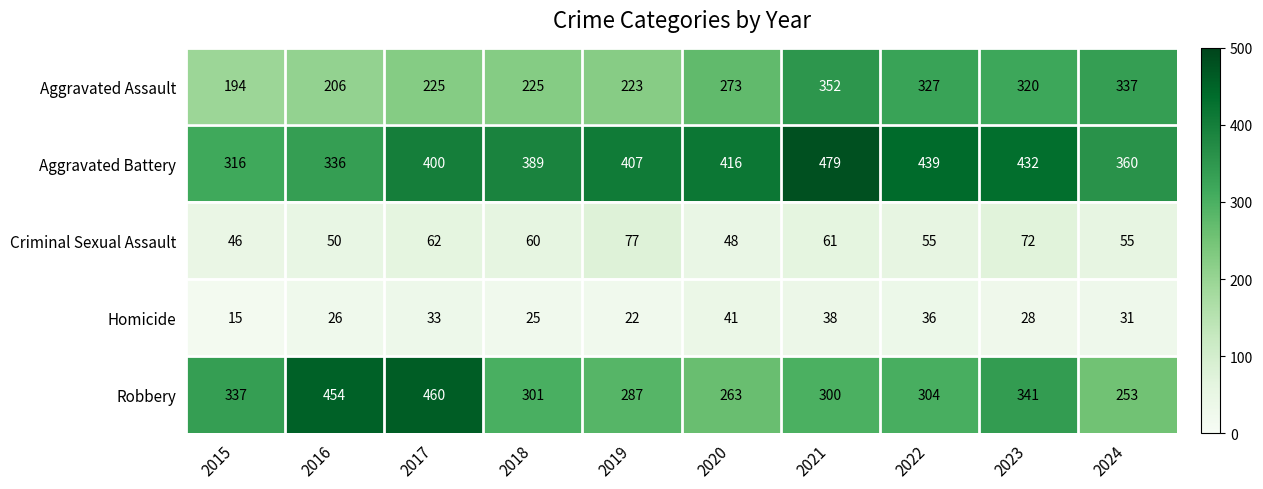

Between 2015 and 2022, which series saw the biggest shift?

Aggravated Assault